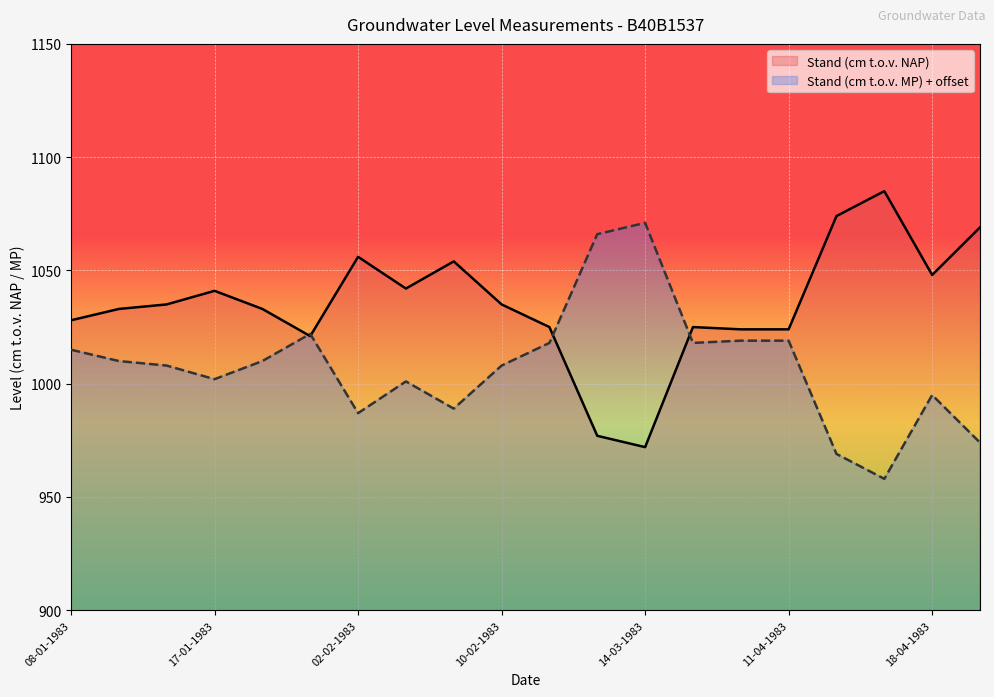

What is the smallest value displayed?

958